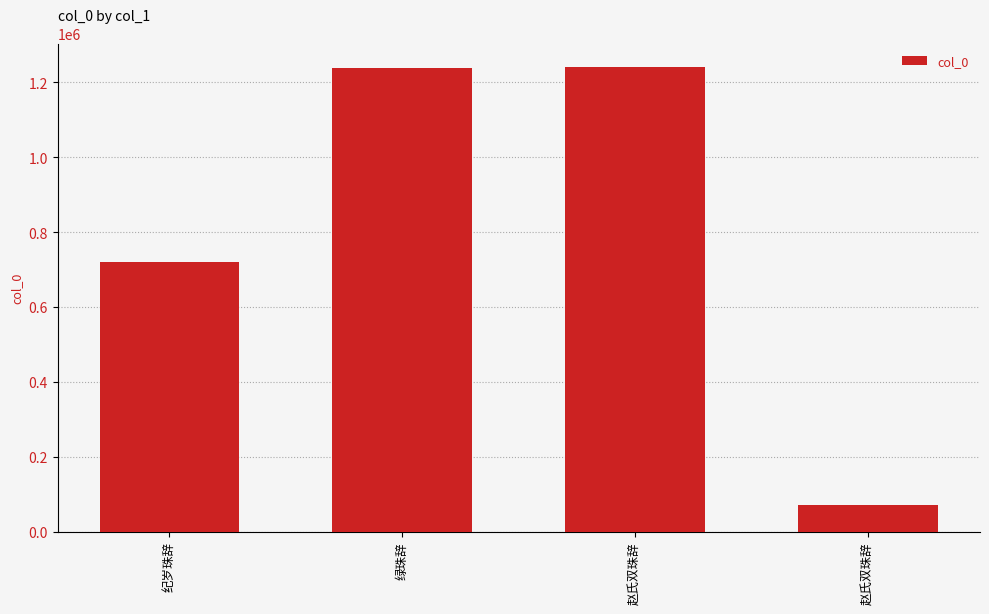

Where does the data first go above 1238555?

赵氏双珠辞